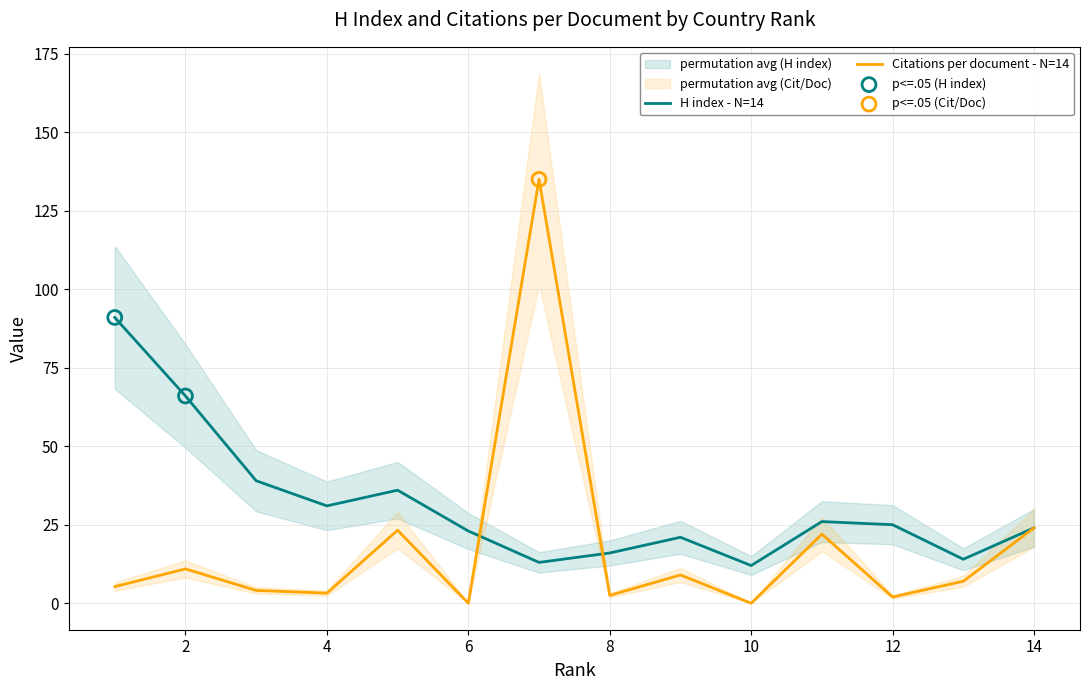

Which series has the largest total across all categories?

H index